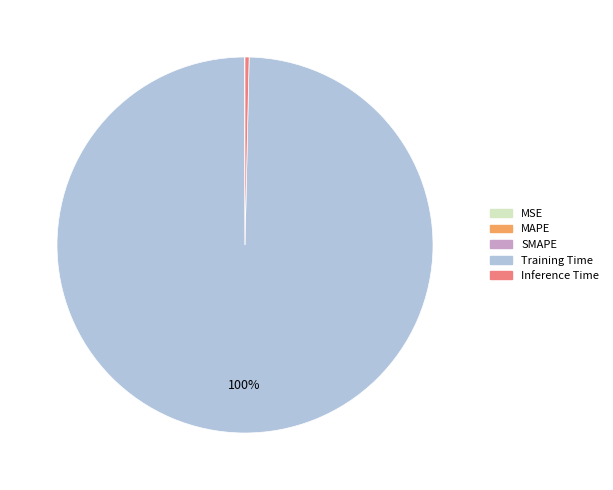

Which category has the biggest portion of the pie?

Training Time